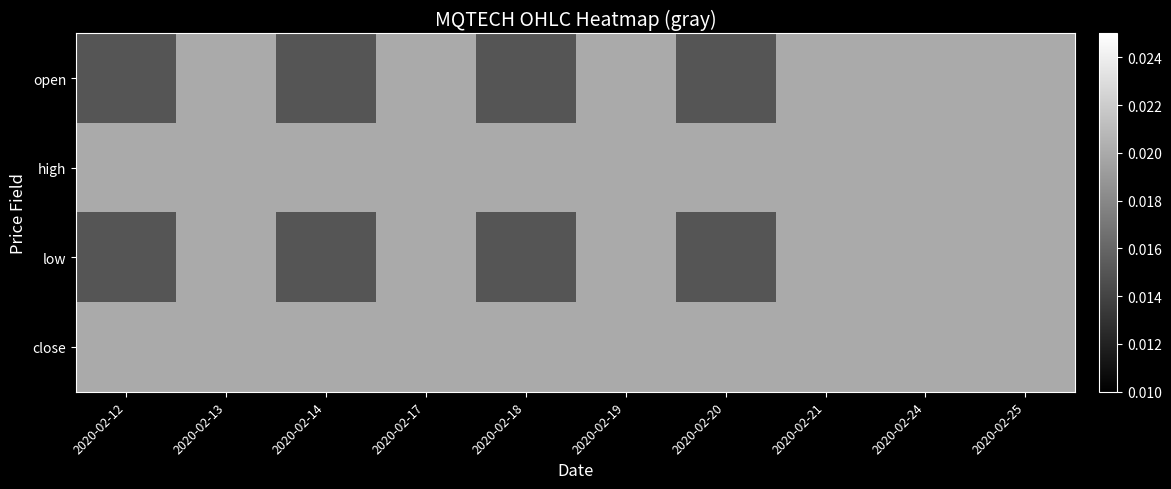

How many categories are shown in the chart?

10